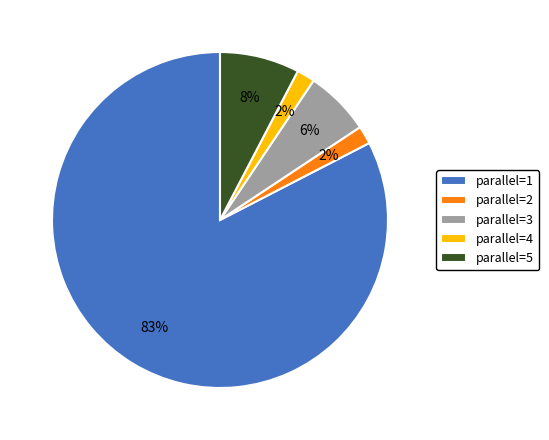

How many slices are in this pie chart?

5